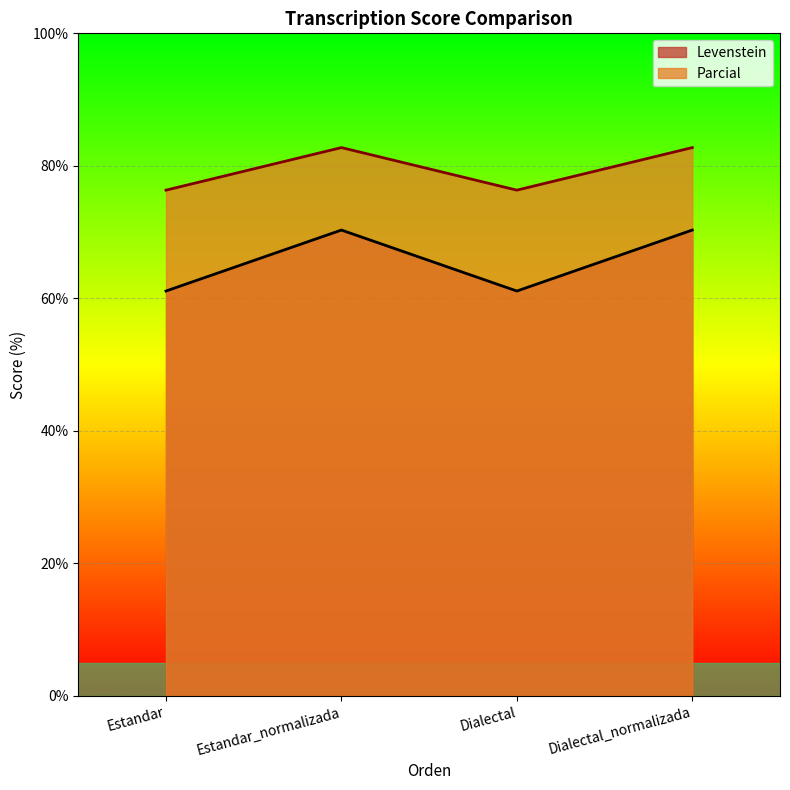

Reading left to right, transcribe all the data shown in this chart.

Levenstein: Estandar=61.1	Estandar_normalizada=70.3	Dialectal=61.1	Dialectal_normalizada=70.3
Parcial: Estandar=76.3	Estandar_normalizada=82.8	Dialectal=76.3	Dialectal_normalizada=82.8